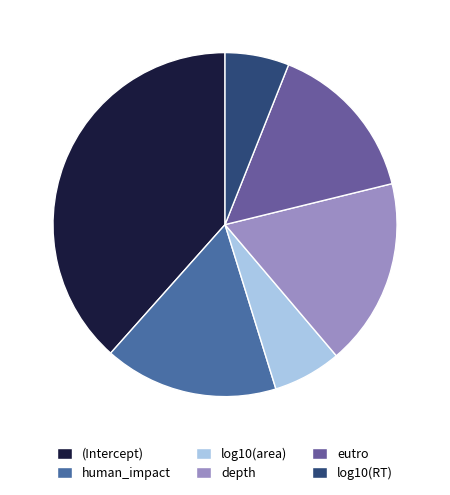

To the nearest percent, what percentage of the pie is log10(RT)?

6%